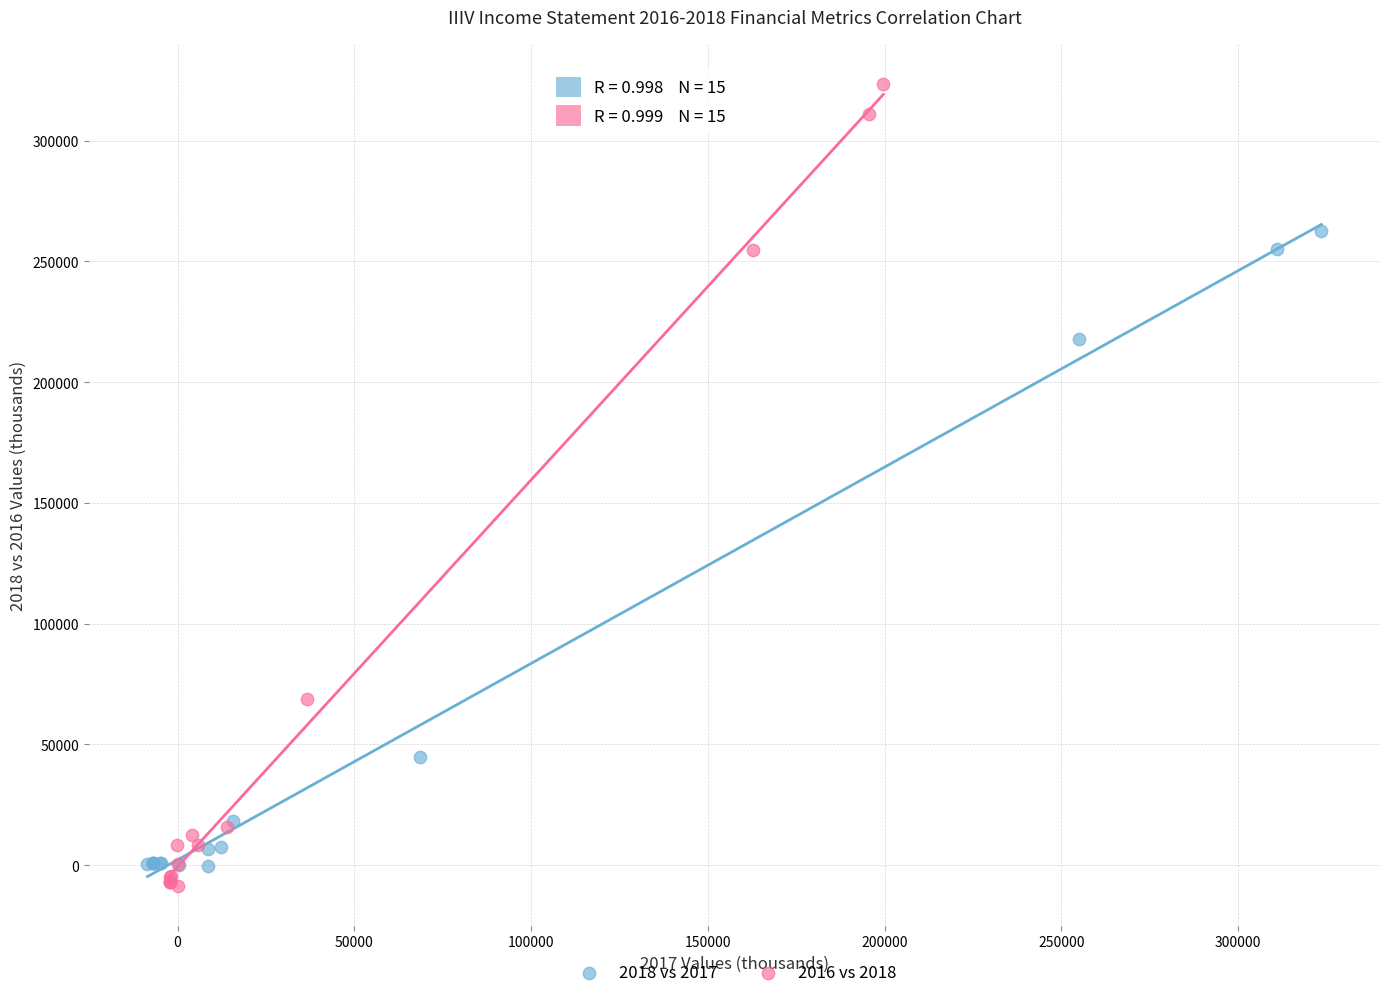

Which series has the largest Y range (max minus min)?

2016 vs 2018